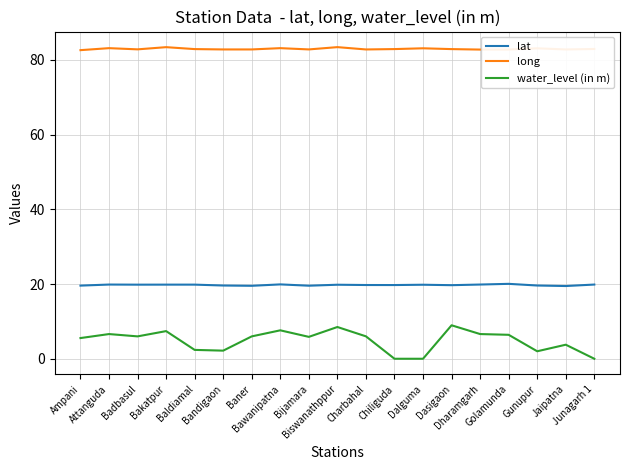

Which series has the largest total across all categories?

long